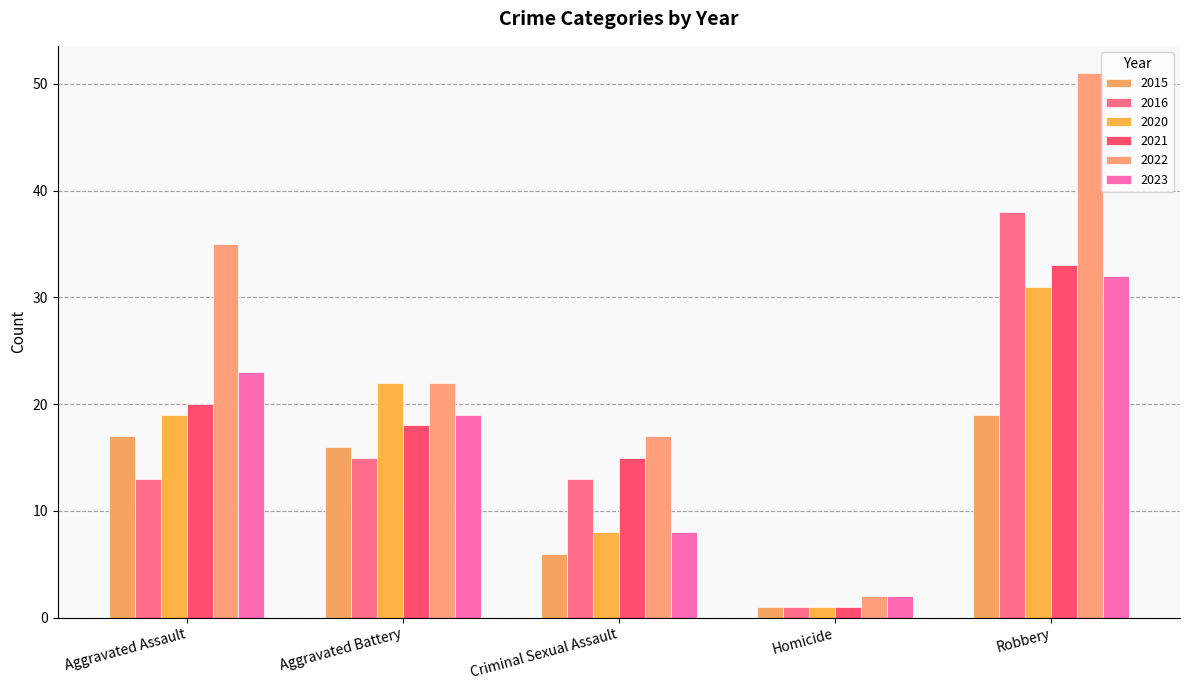

What are all the series names shown in the legend?

2015, 2016, 2020, 2021, 2022, 2023